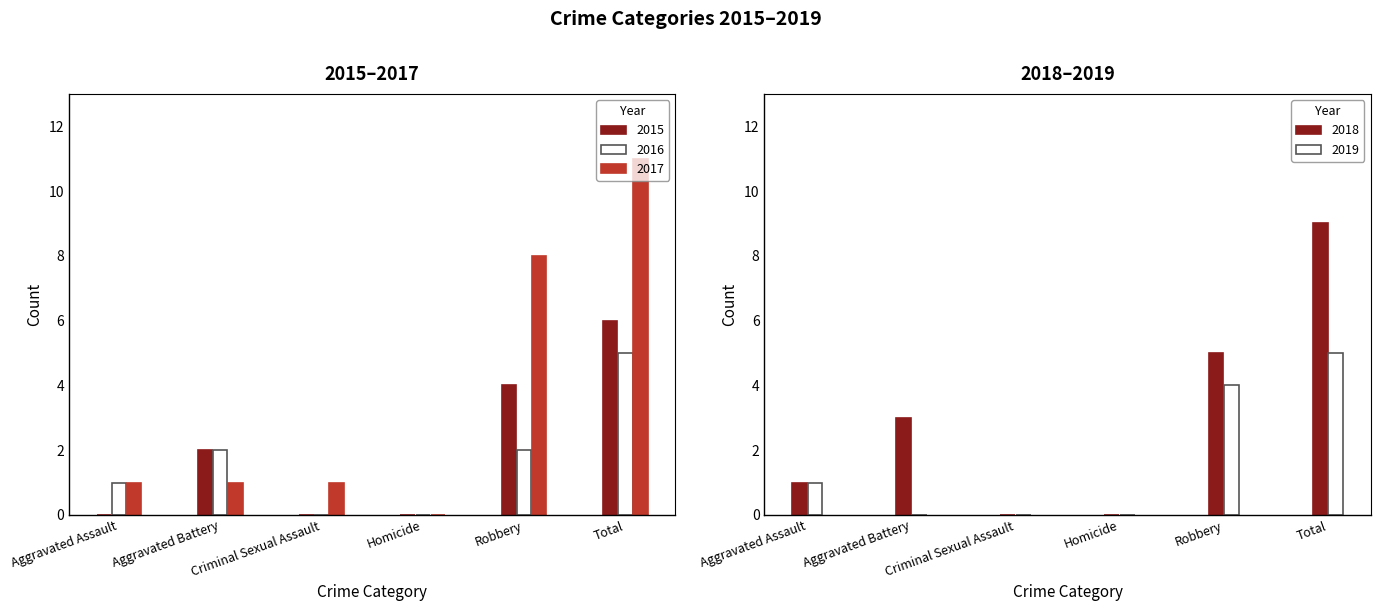

Reading left to right, transcribe all the data shown in this chart.

2015: 0	2	0	0	4	6
2016: 1	2	0	0	2	5
2017: 1	1	1	0	8	11
2018: 1	3	0	0	5	9
2019: 1	0	0	0	4	5